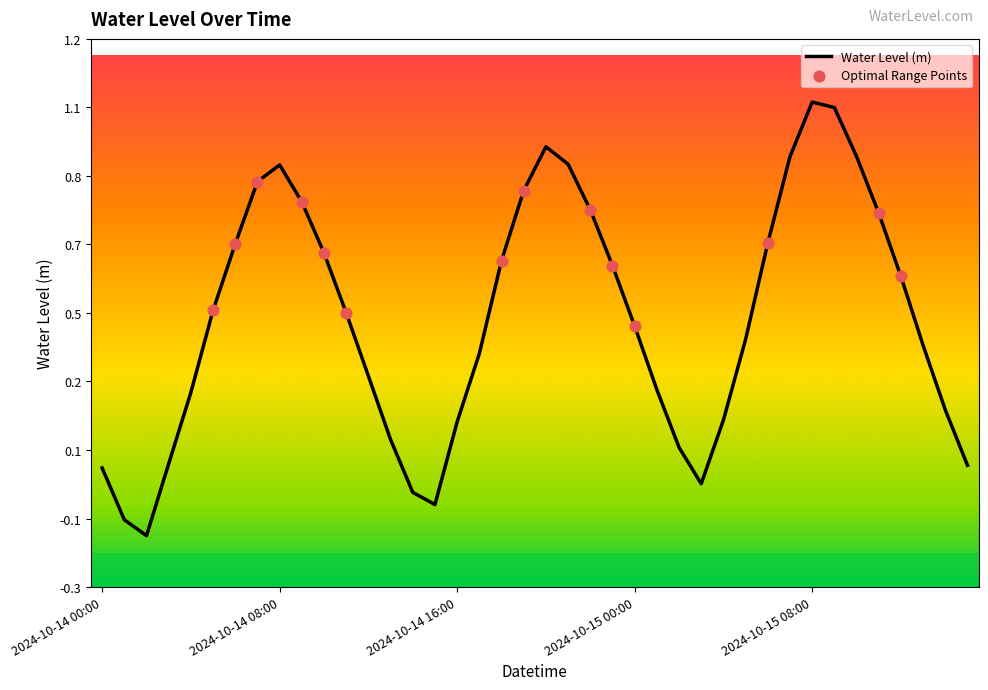

Is this an area chart (filled region under the line)?

No